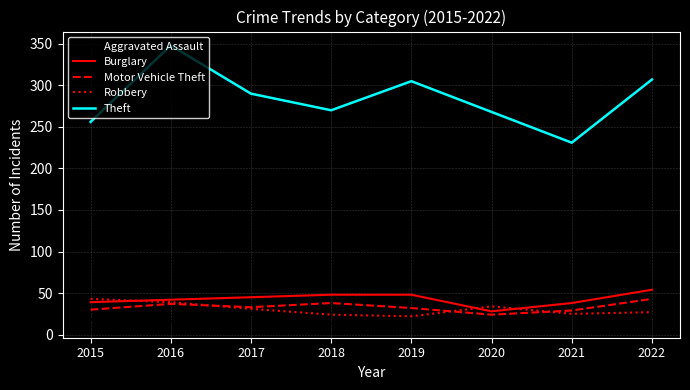

Which label corresponds to the largest value in the chart?

2016